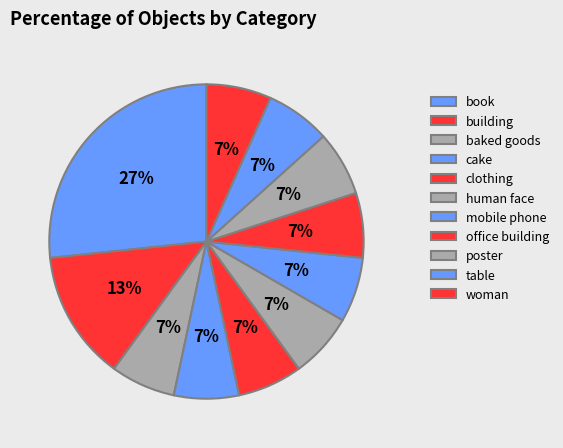

What percentage is the building slice, to the nearest percent?

13%